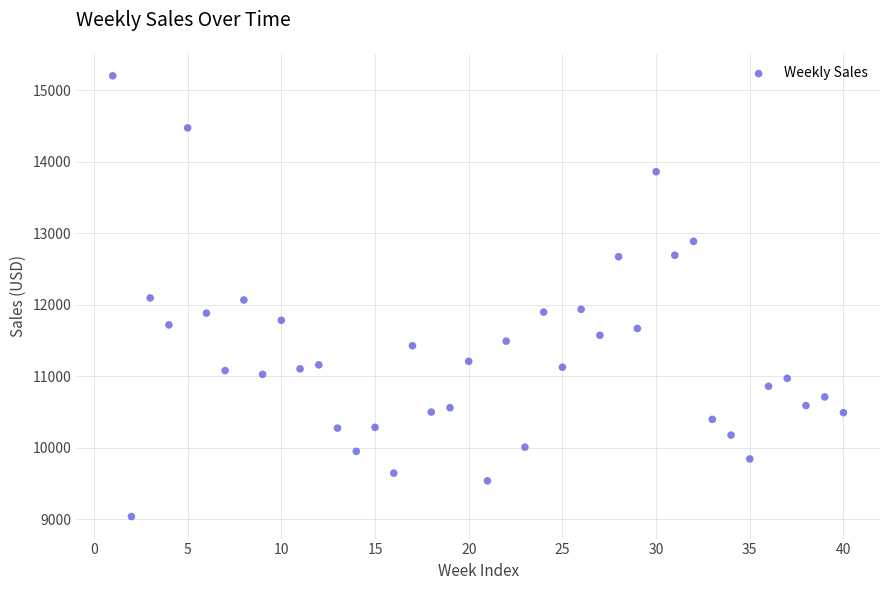

What is the range of X values (max minus min)?

39.0